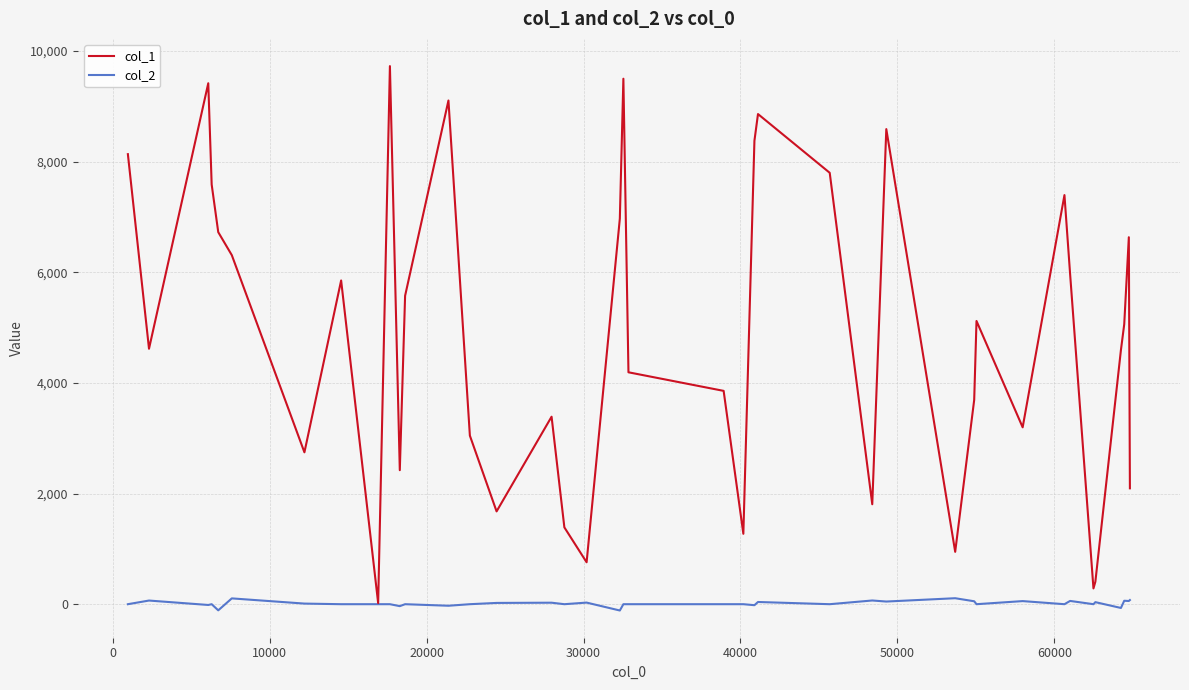

Which series has the largest total across all categories?

col_1